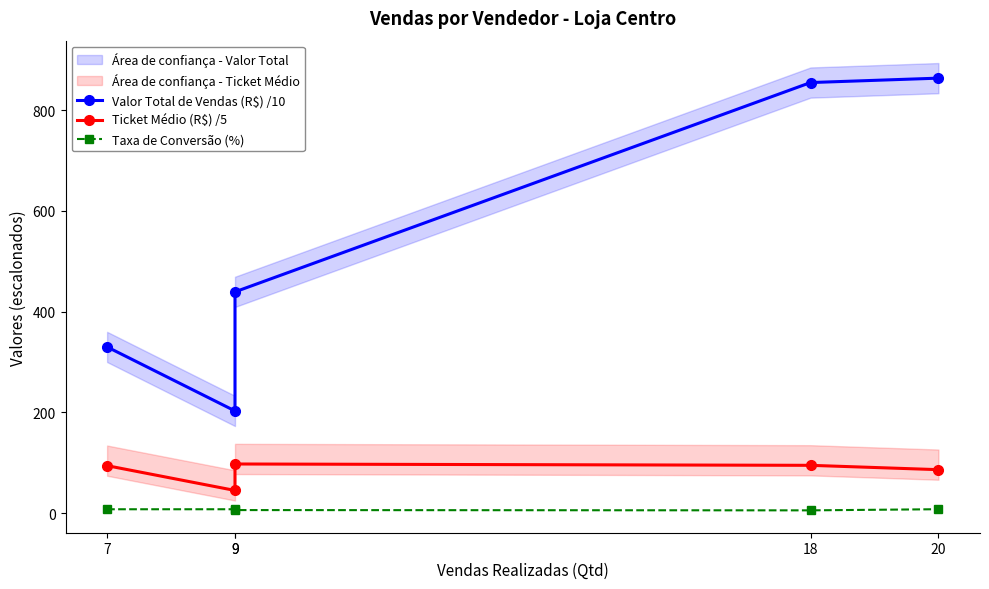

What is the minimum value for Taxa de Conversão (%)?

5.6